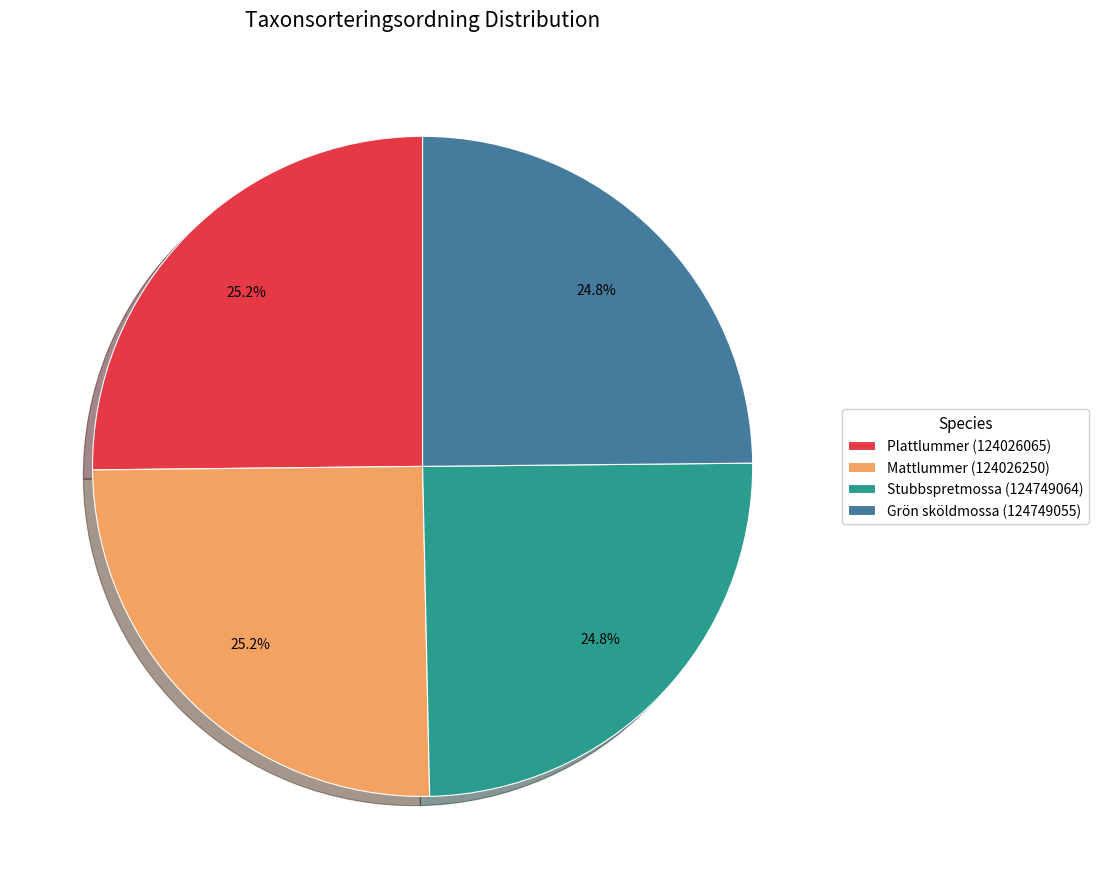

Count the number of slices in the pie.

4